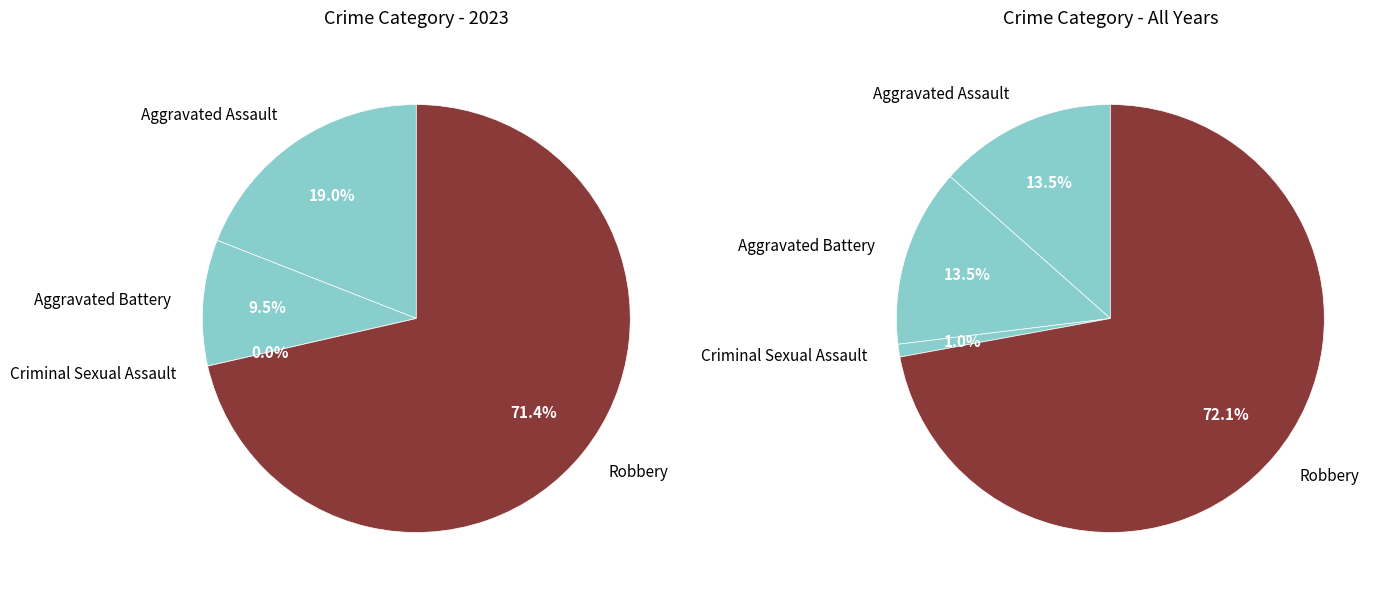

Does any single category account for the majority?

Yes